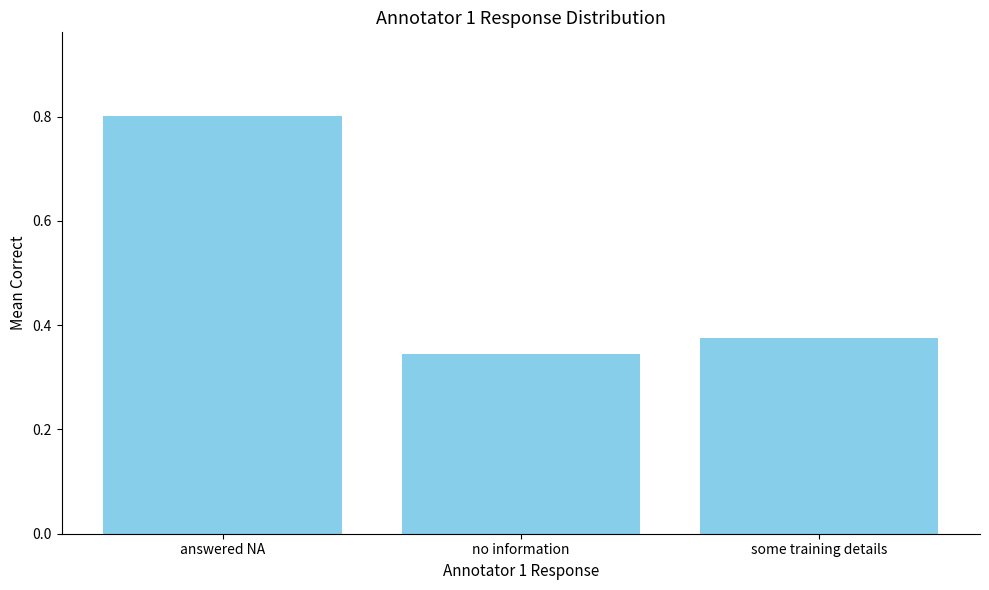

Does the chart contain any negative values?

No